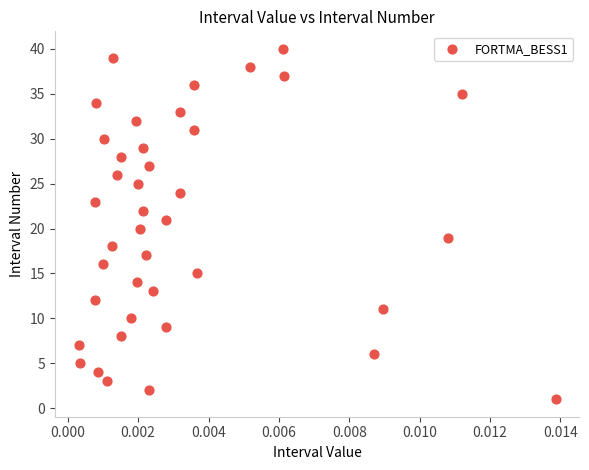

What is the range of Y values (max minus min)?

39